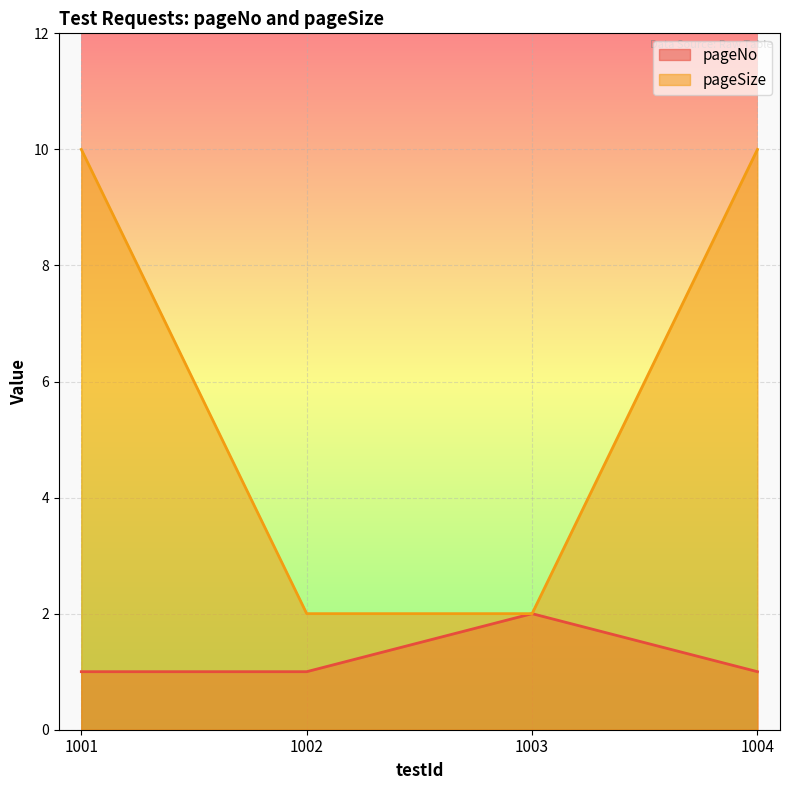

How many data points does each series have?

4